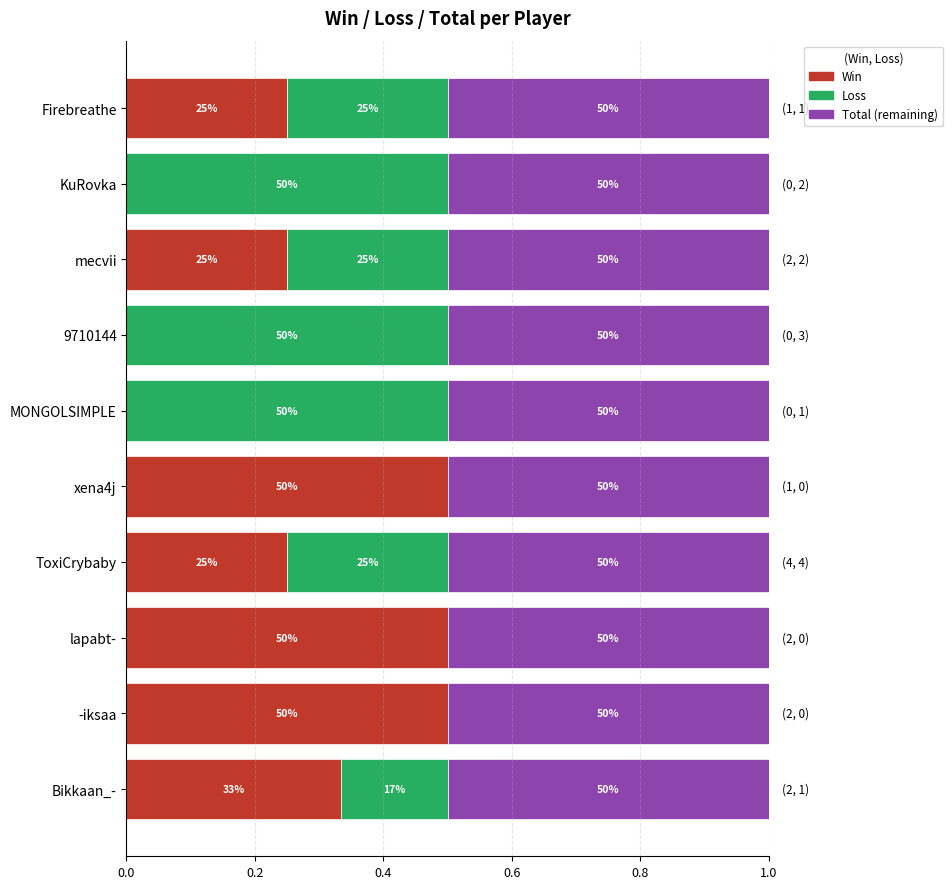

What are all the series names shown in the legend?

Win, Loss, Total (remaining)